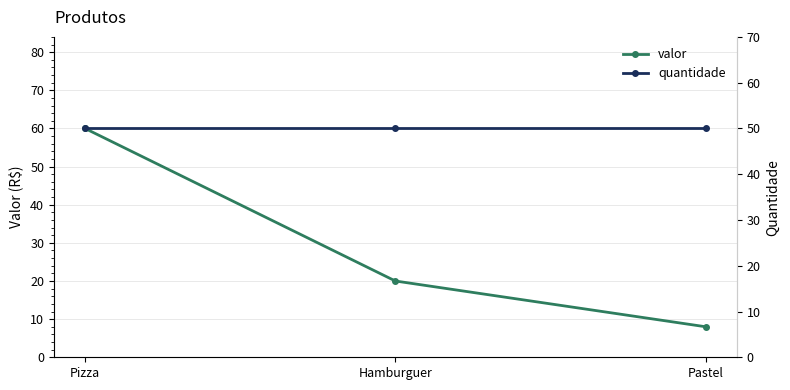

Reading left to right, list all the values displayed in this chart.

valor: Pizza=60	Hamburguer=20	Pastel=8
quantidade: Pizza=50	Hamburguer=50	Pastel=50